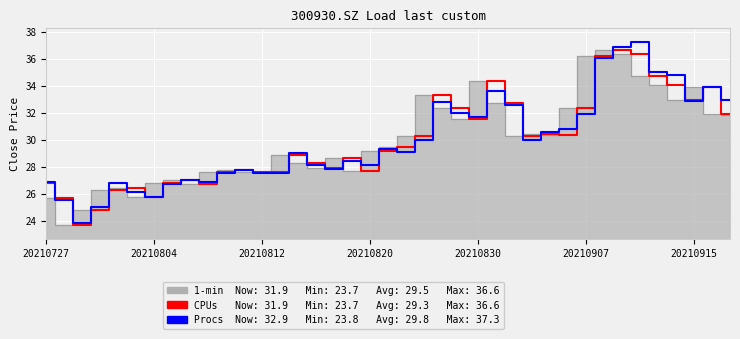

True or false: Procs has more than 2 interior local peaks.

True